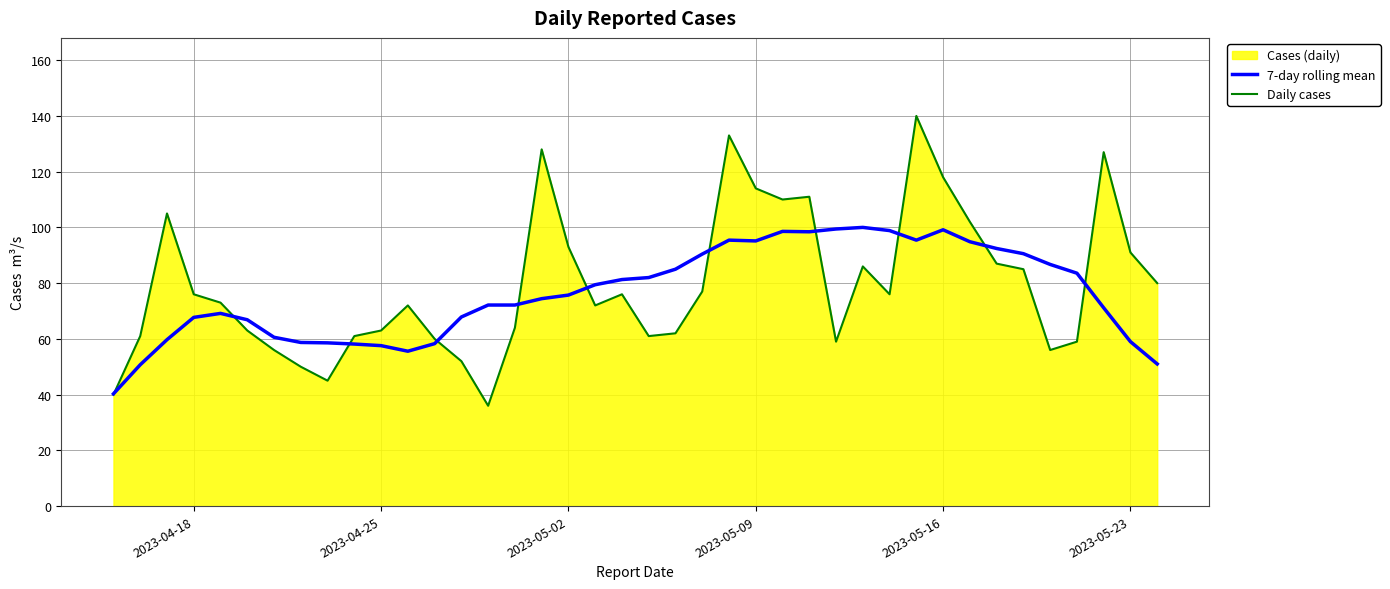

What is the value of the Daily cases point at the 38th from the left?

127.0